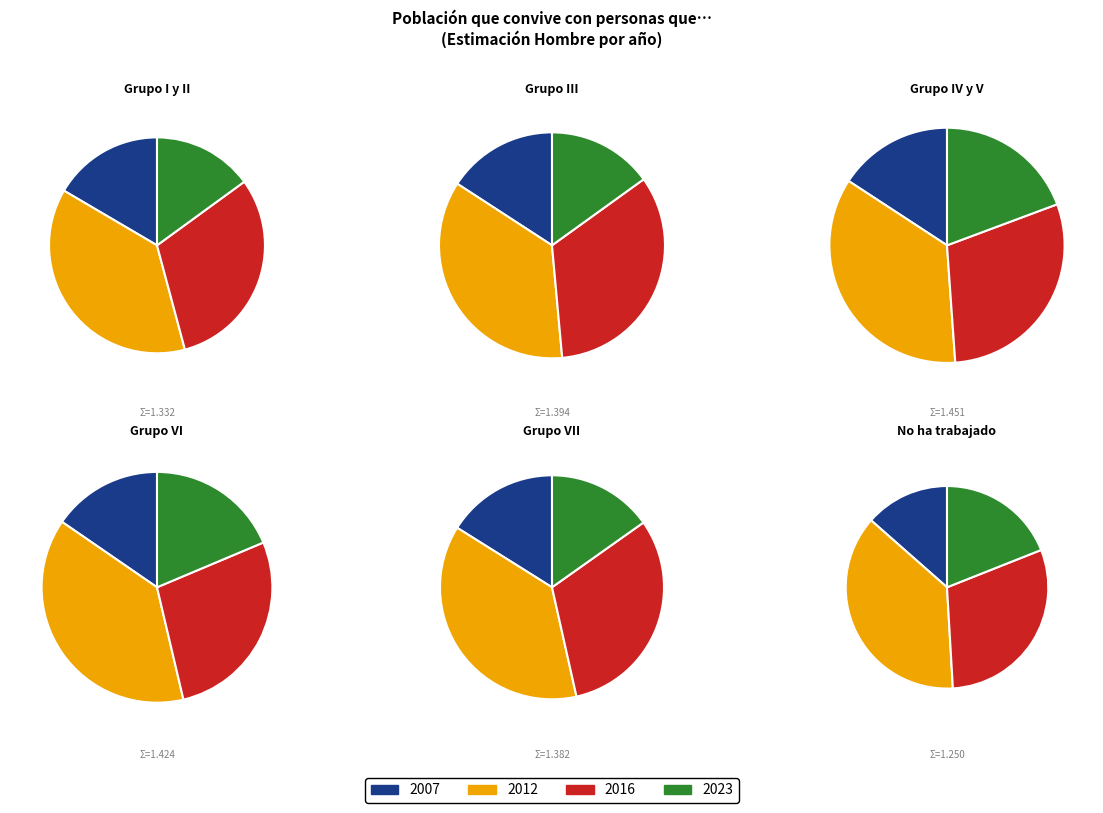

Is the sum of Grupo VII and Grupo VI greater than half?

No